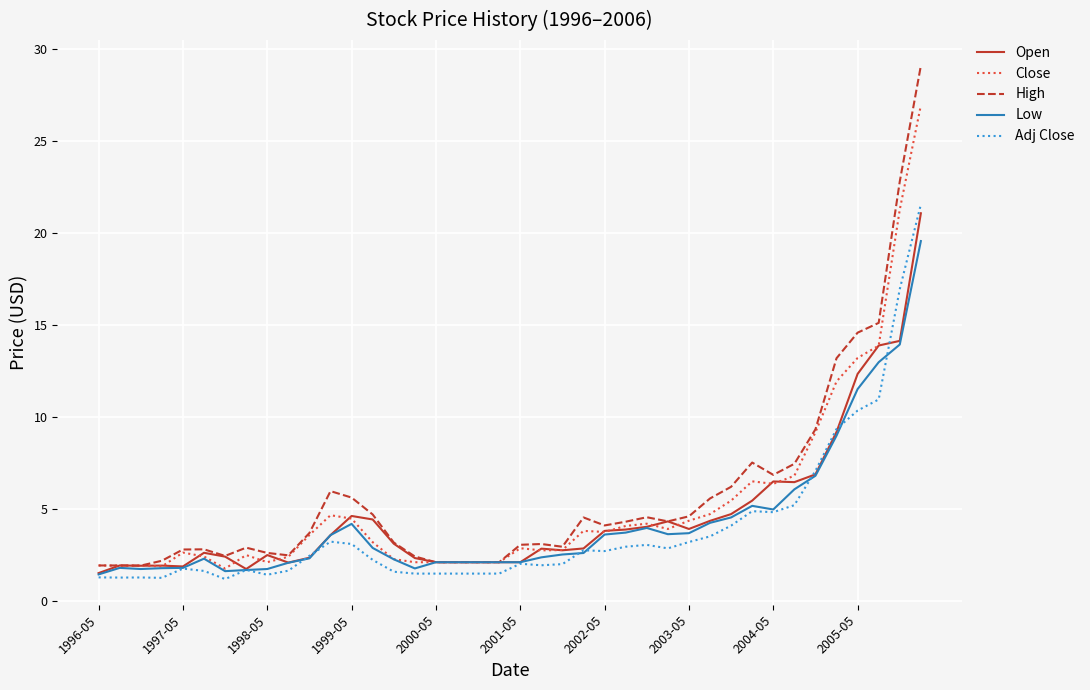

List the series in order of their overall mean, highest first.

High, Close, Open, Low, Adj Close